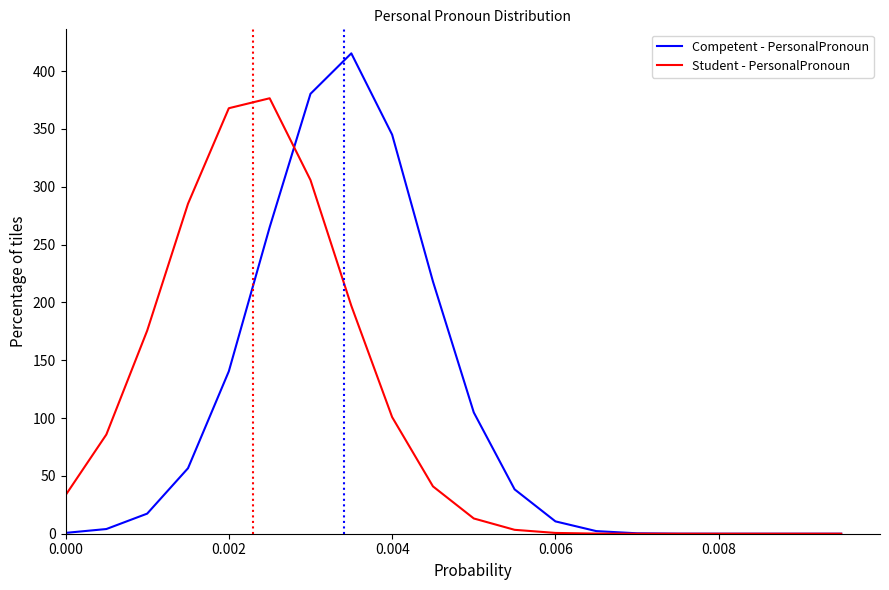

Rank the series by their maximum value, from lowest to highest.

Student - PersonalPronoun, Competent - PersonalPronoun